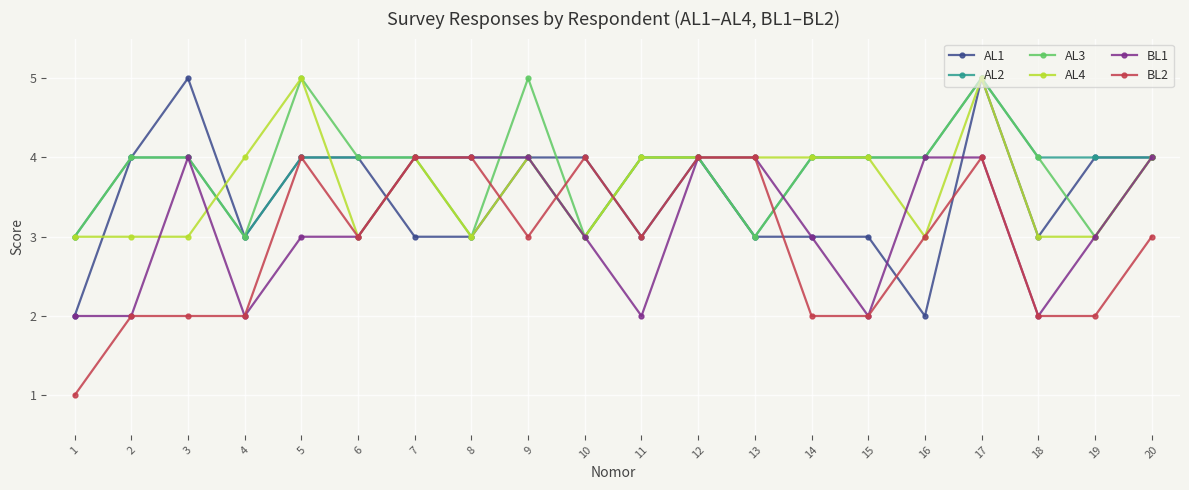

The BL1 series shows 3 at 11. True or false?

False